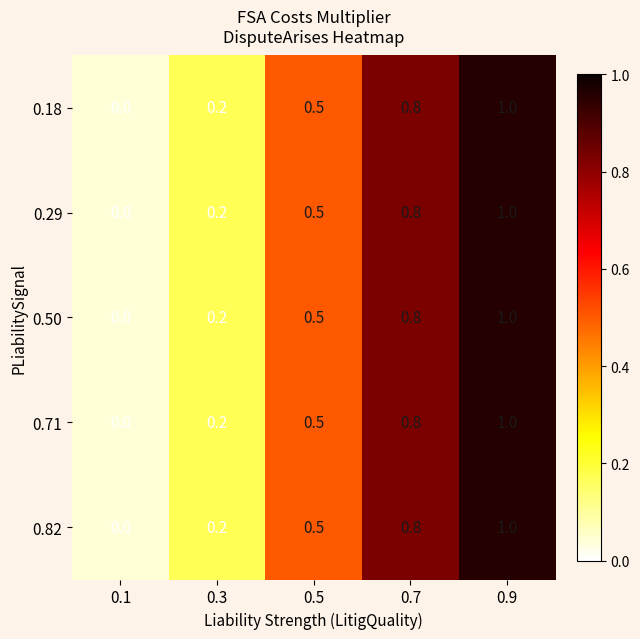

Rank the categories by 0.29 value from lowest to highest.

0.1, 0.3, 0.5, 0.7, 0.9